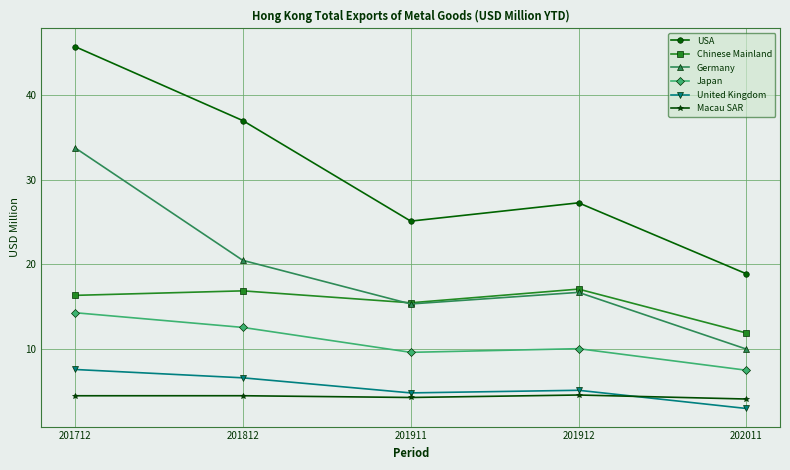

What is the maximum value shown in the chart?

45.7